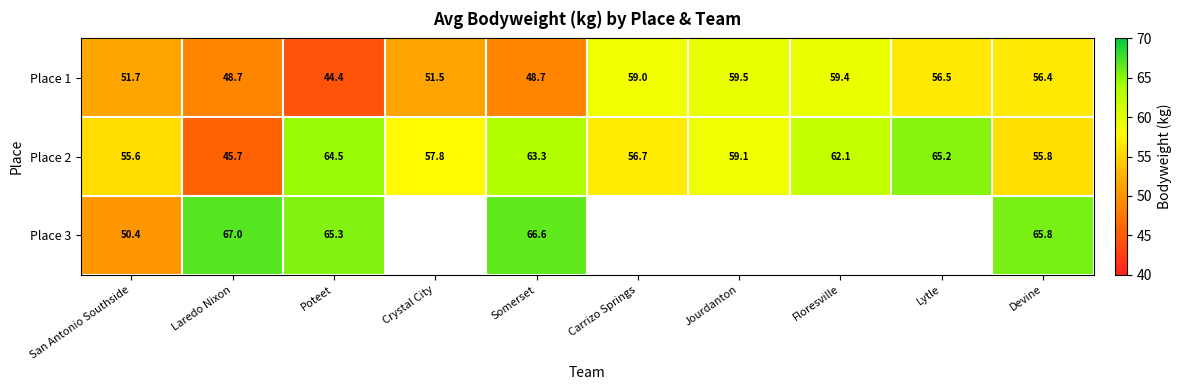

At which category is the sum across all series the highest?

Somerset